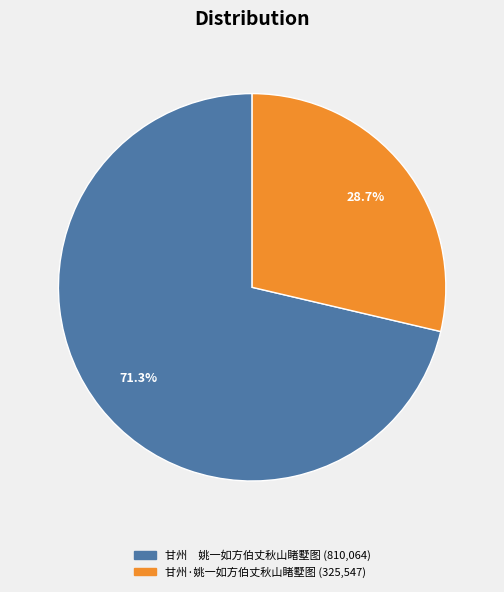

Count the number of slices in the pie.

2